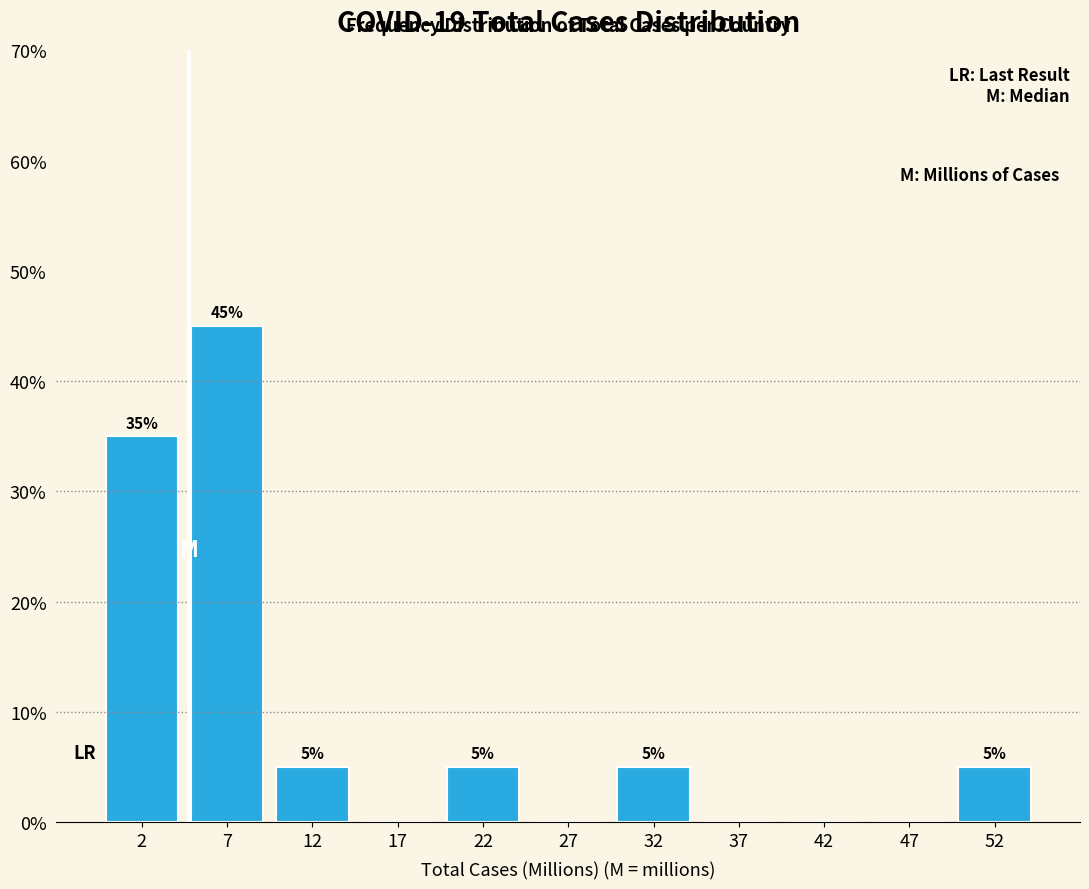

Reading left to right, transcribe all the data shown in this chart.

2=35	7=45	12=5	17=0	22=5	27=0	32=5	37=0	42=0	47=0	52=5